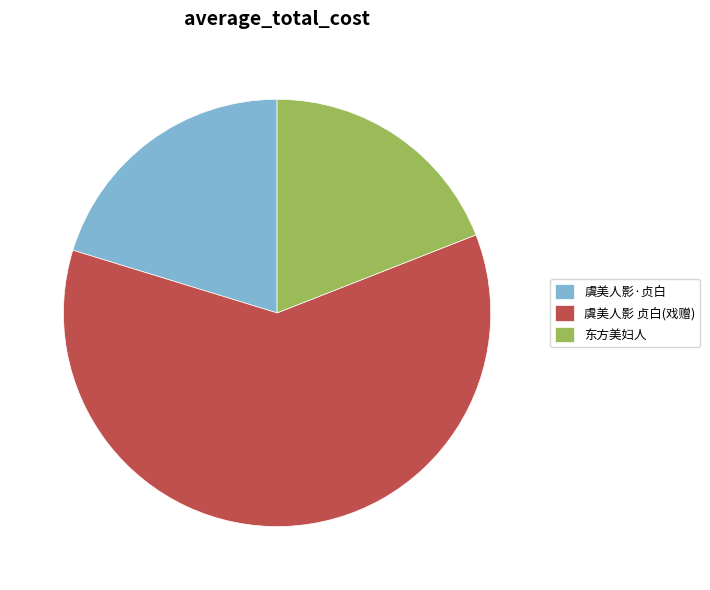

The 东方美妇人 slice represents 13% of the pie. True or false?

False